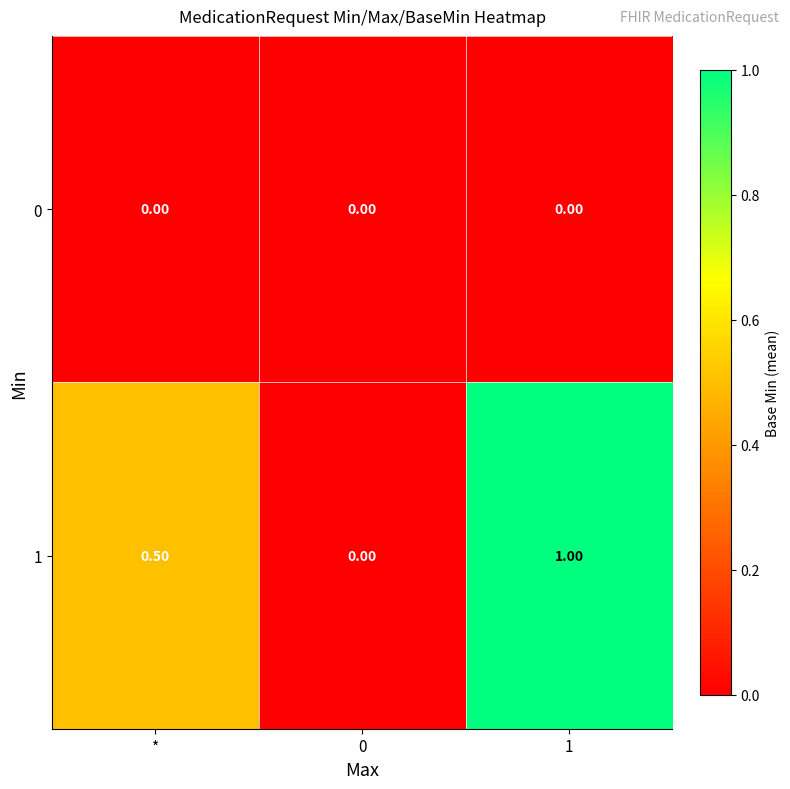

At which category is the sum across all series the highest?

1